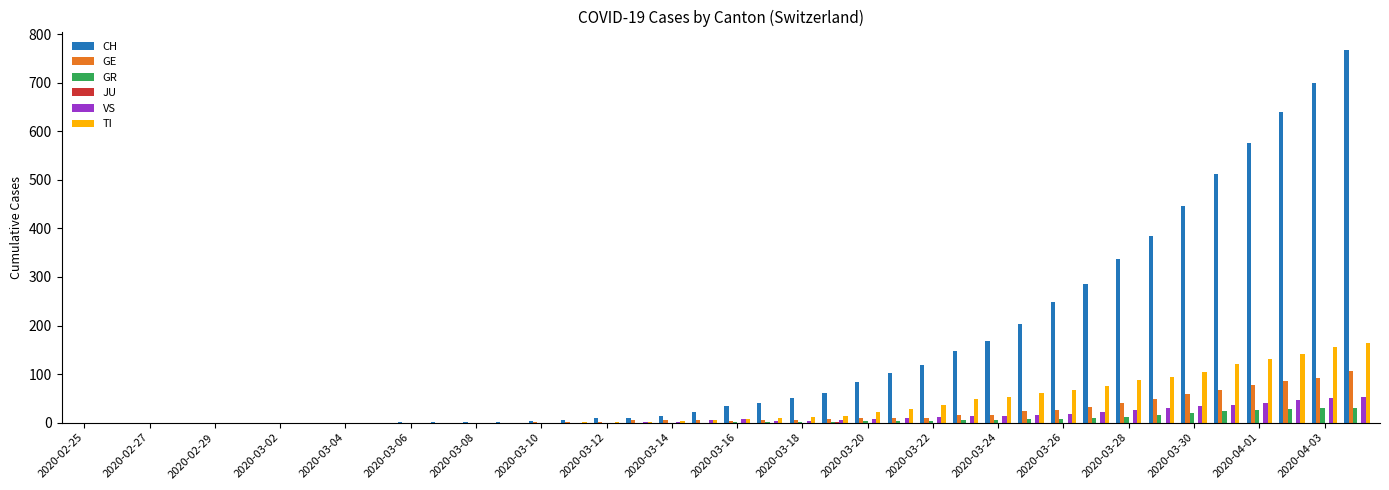

What is the maximum value shown in the chart?

767